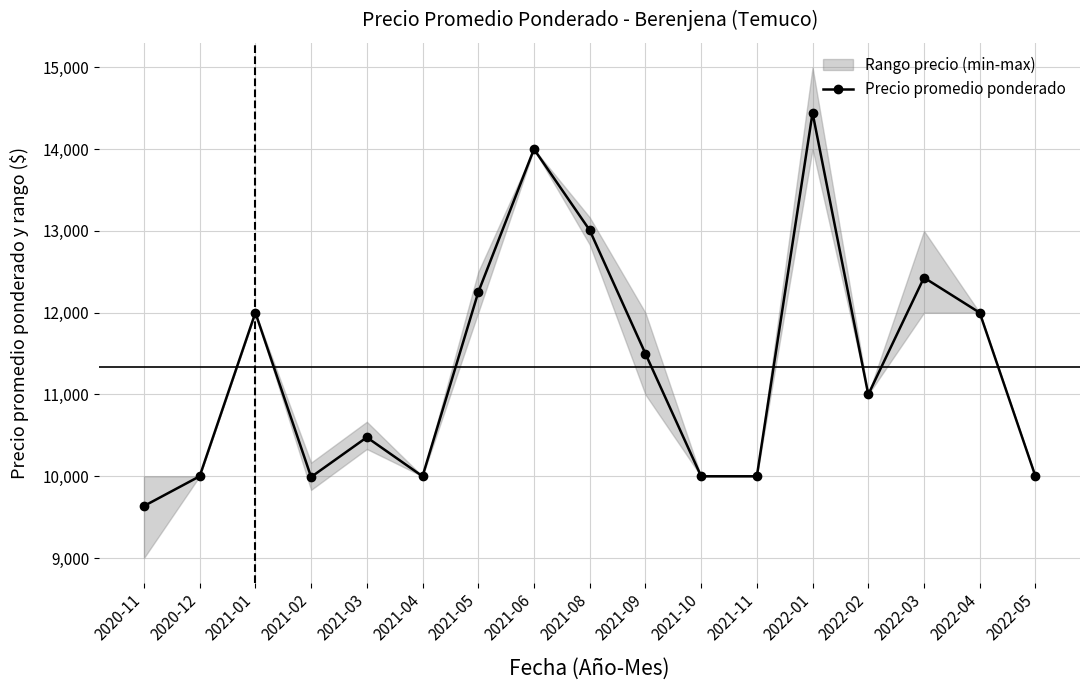

Where is the data nearest to the value 12040?

2021-01